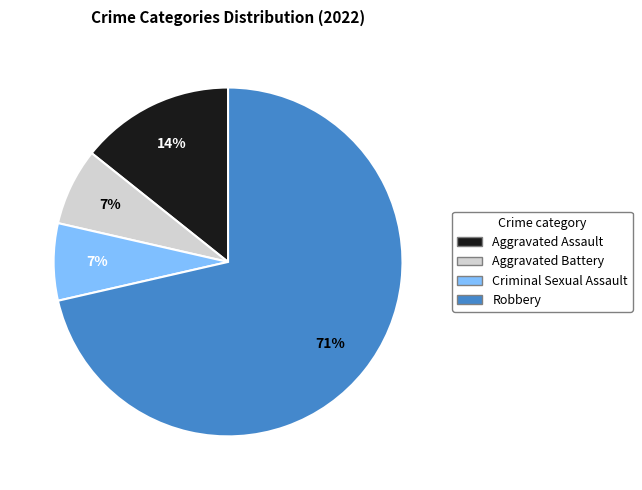

Does Aggravated Battery account for over 50% of the chart?

No